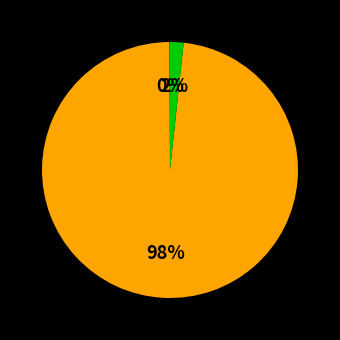

To the nearest percent, what is the difference between the largest and smallest slice percentages?

98%